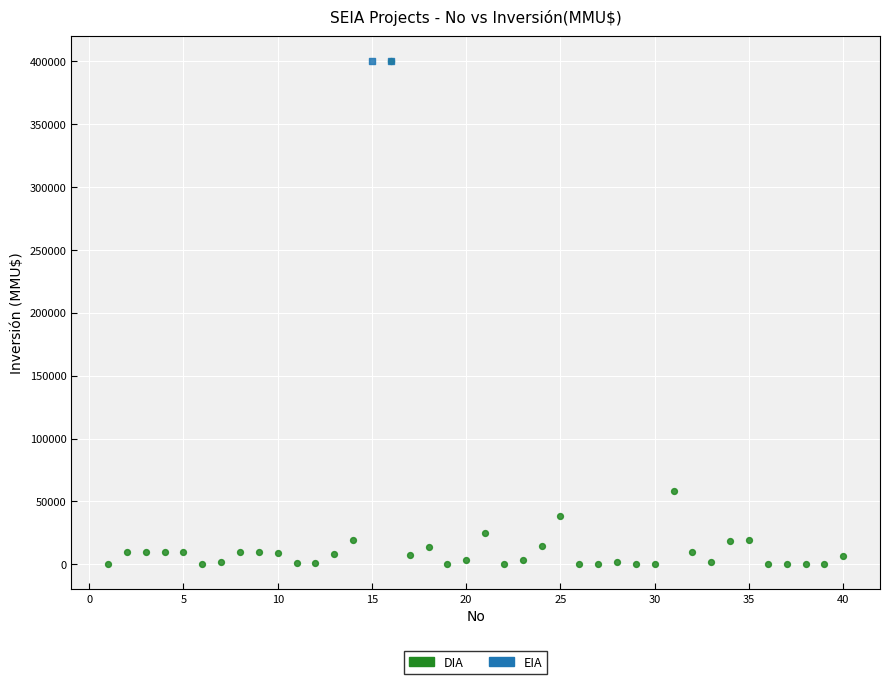

What are all the series names shown in the legend?

DIA, EIA